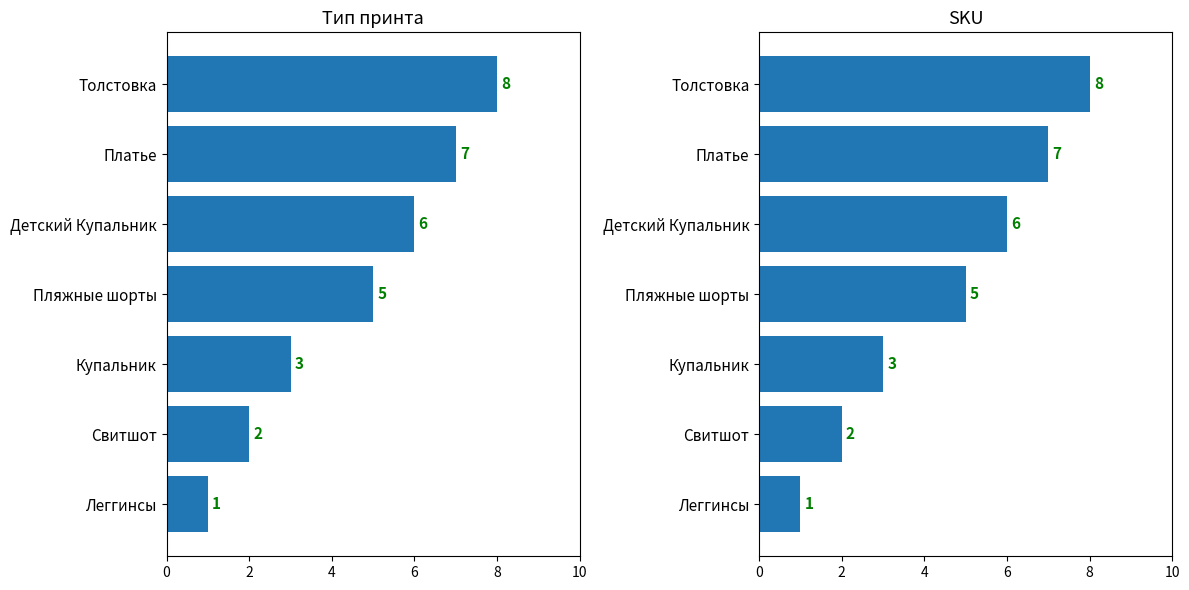

Approximately how many times larger is the value at Купальник compared to Детский Купальник?

0.5